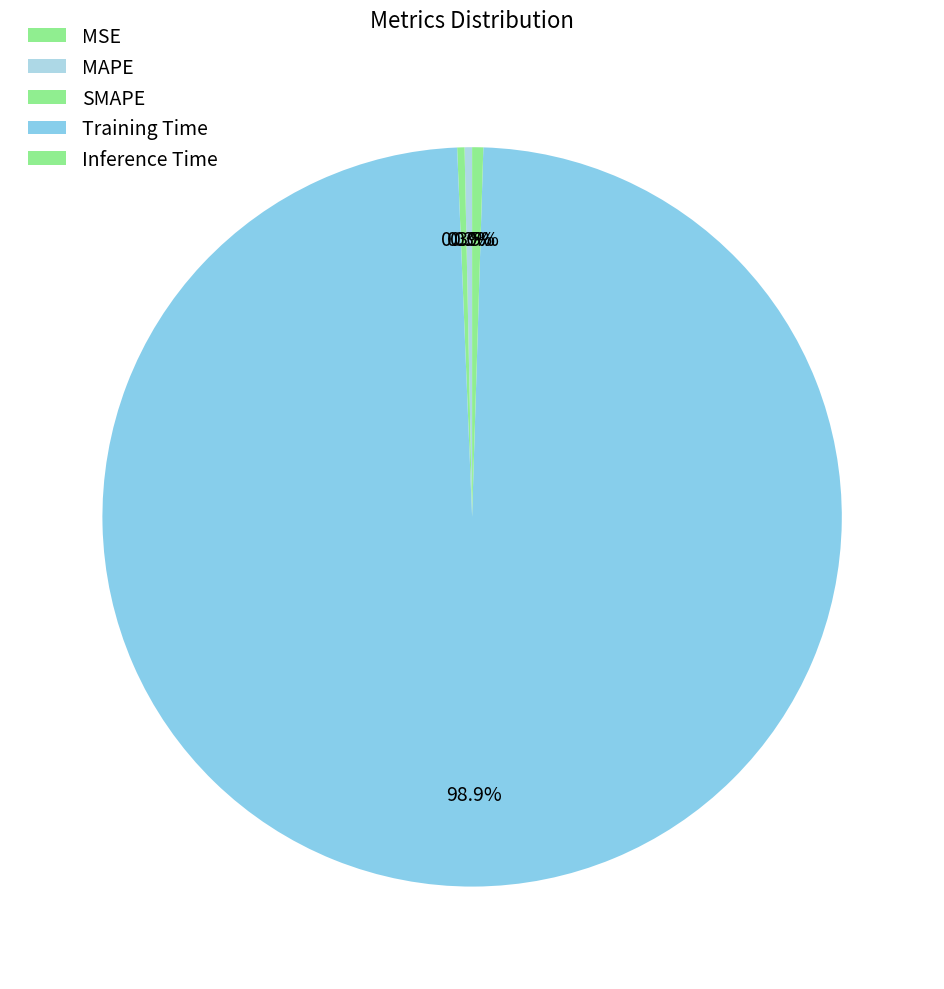

Is MSE the majority of the pie?

No